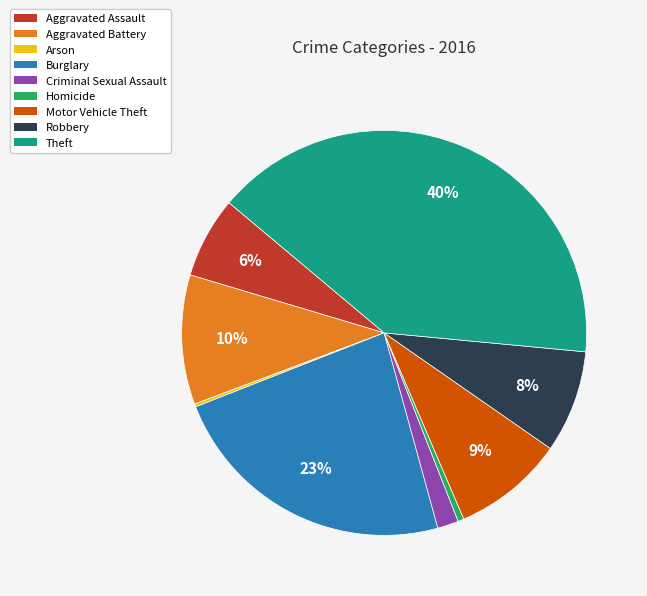

What is the largest slice in the pie chart?

Theft